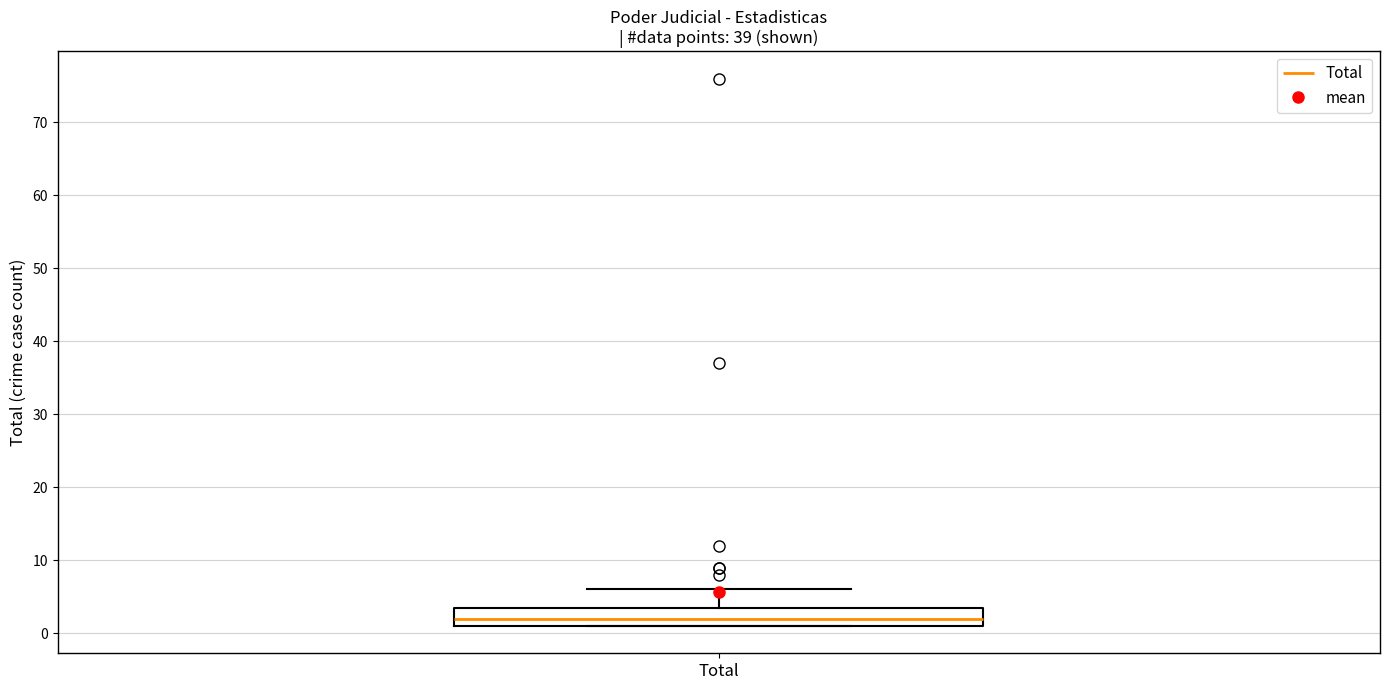

Transcribe this box plot: give where the median line is, the range the box spans, and where the two whiskers end, as read against the y-axis. The values are not printed on the chart, so give them approximately, as read against the axis.

median 2, box 1 to 4, whiskers 1 to 6